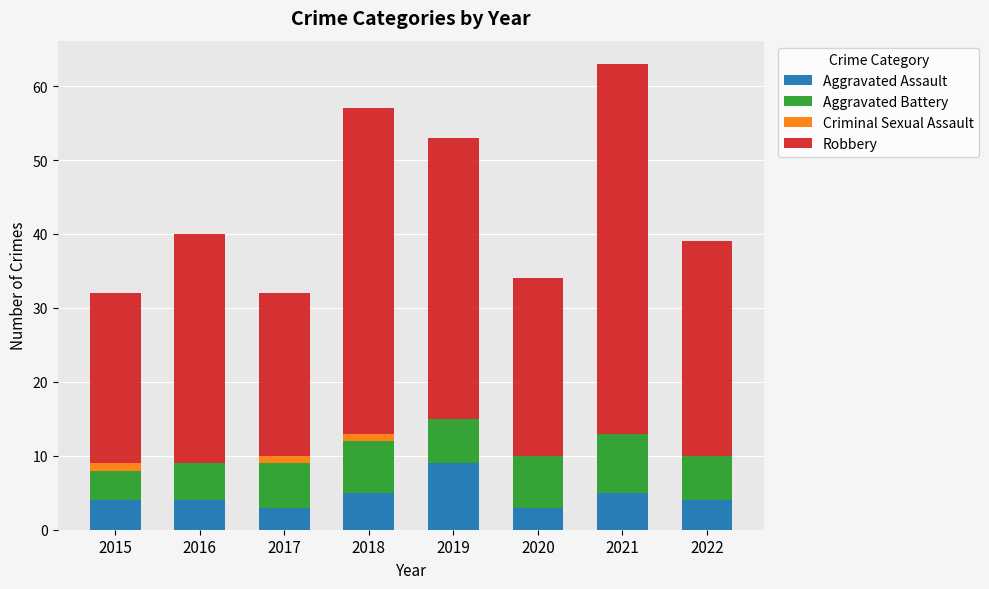

True or false: Aggravated Assault has a value of 5 at 2021.

True